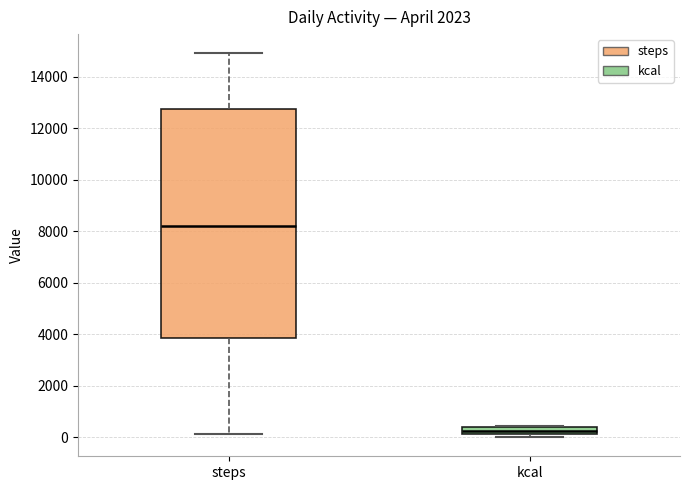

Where is the lower edge of the box for kcal on the y-axis? The values are not printed on the chart, so give them approximately, as read against the axis.

200